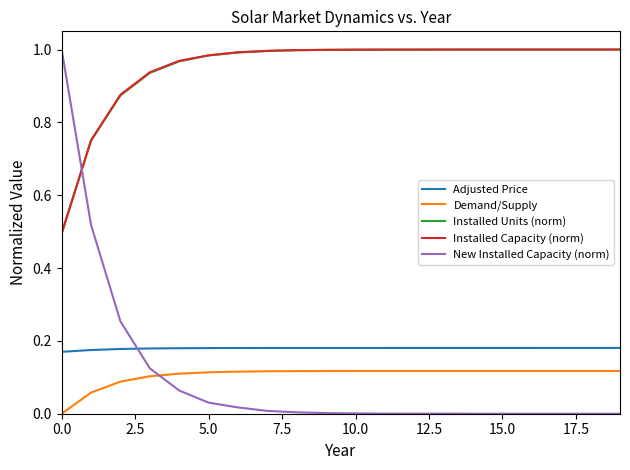

What are all the series names shown in the legend?

Adjusted Price, Demand/Supply, Installed Units (norm), Installed Capacity (norm), New Installed Capacity (norm)